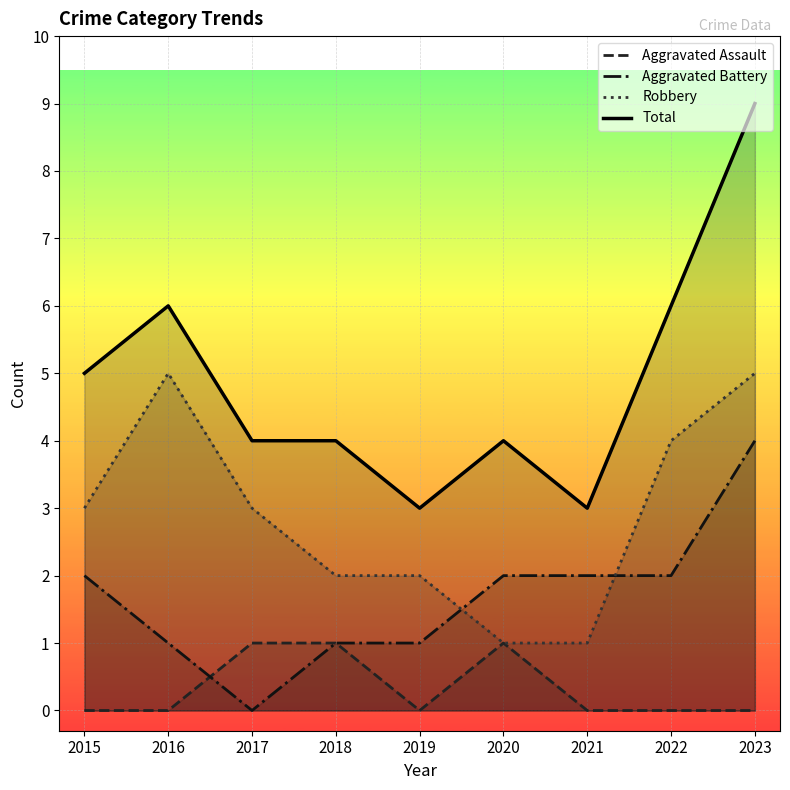

What is the lowest value of the Robbery series?

1